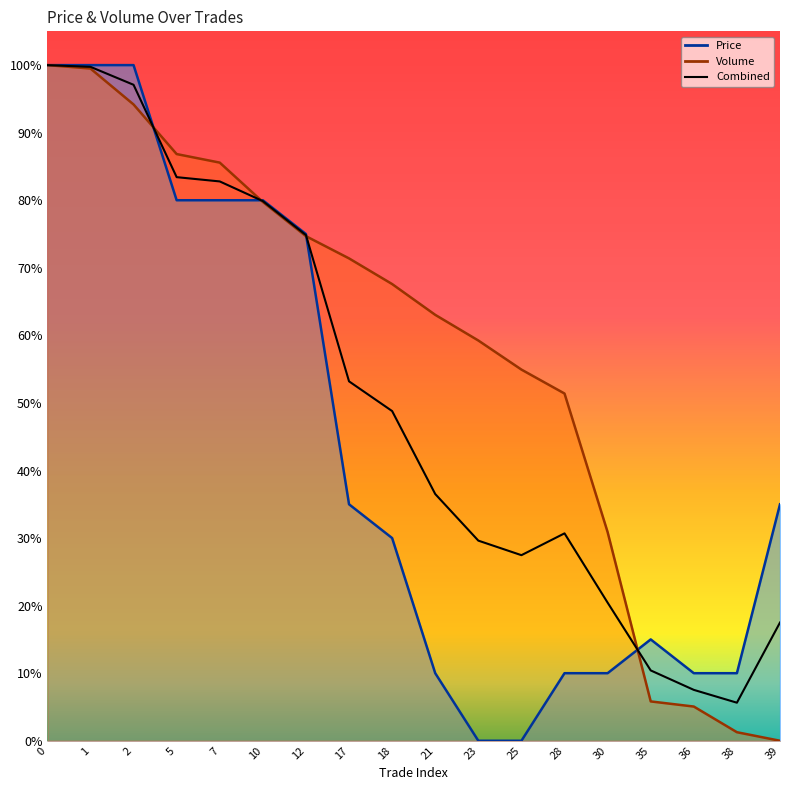

True or false: the data has more than 2 interior local peaks.

False